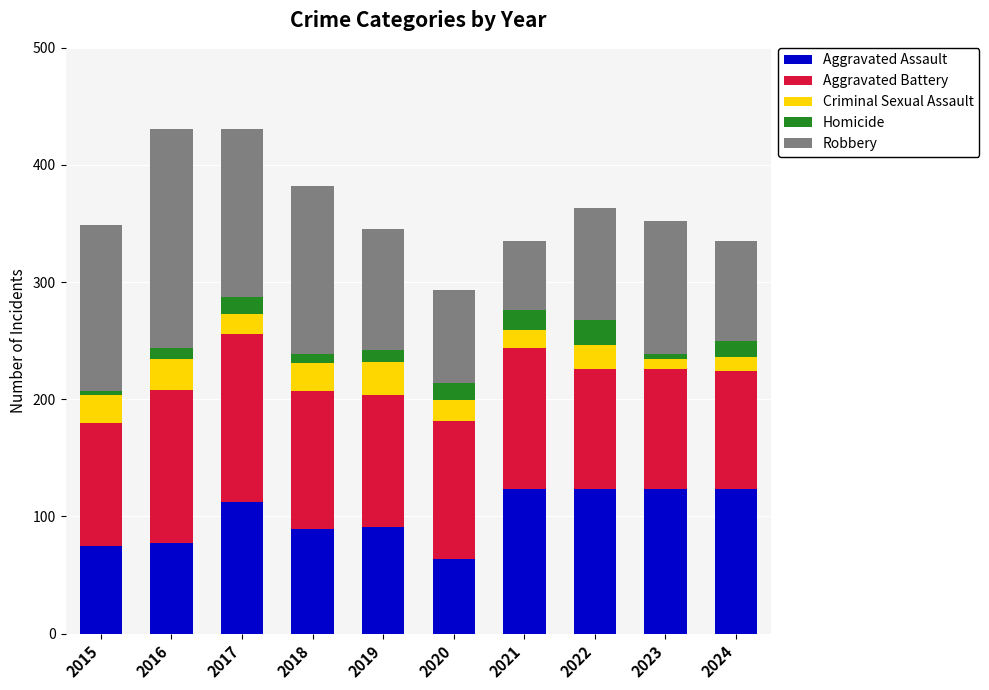

What are all the series names shown in the legend?

Aggravated Assault, Aggravated Battery, Criminal Sexual Assault, Homicide, Robbery